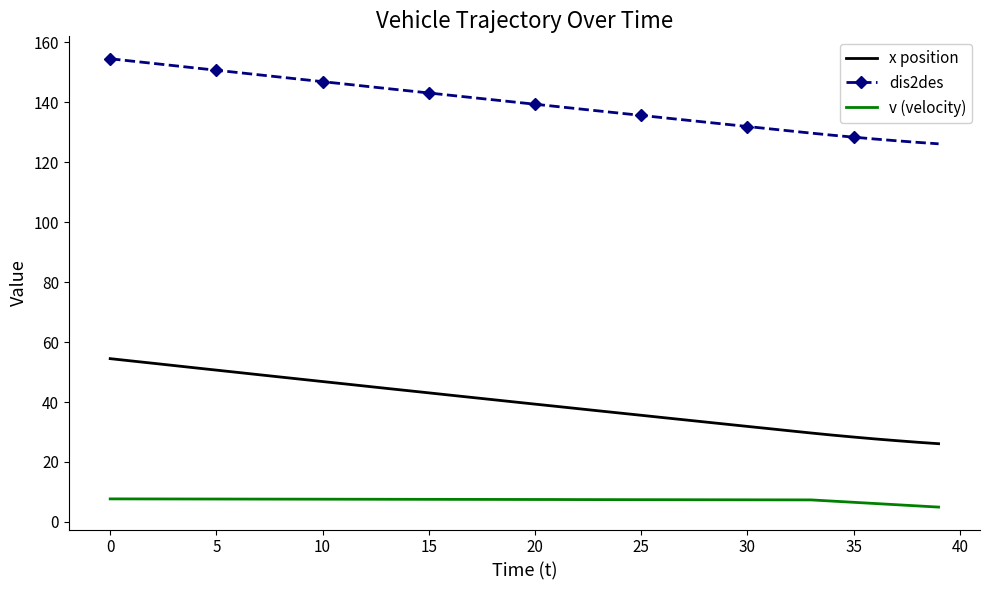

What are all the series names shown in the legend?

x position, dis2des, v (velocity)